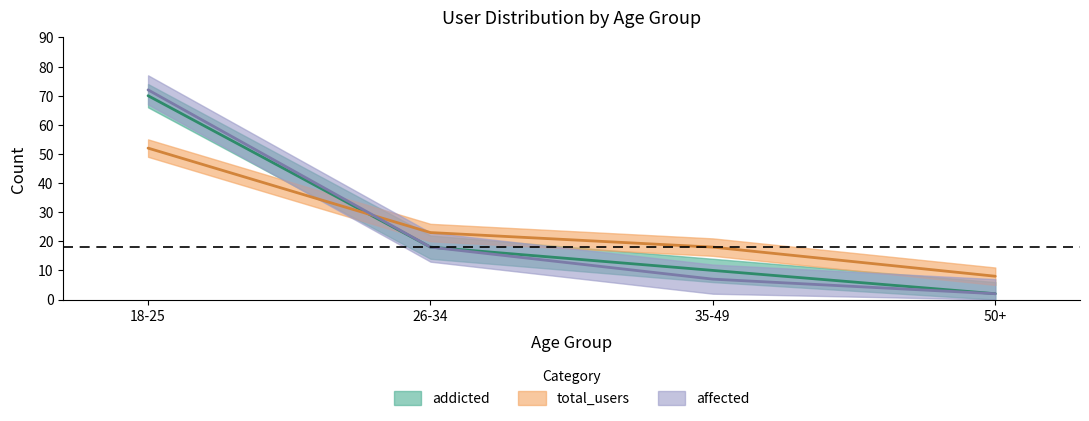

The affected series shows 72 at 18-25. True or false?

True